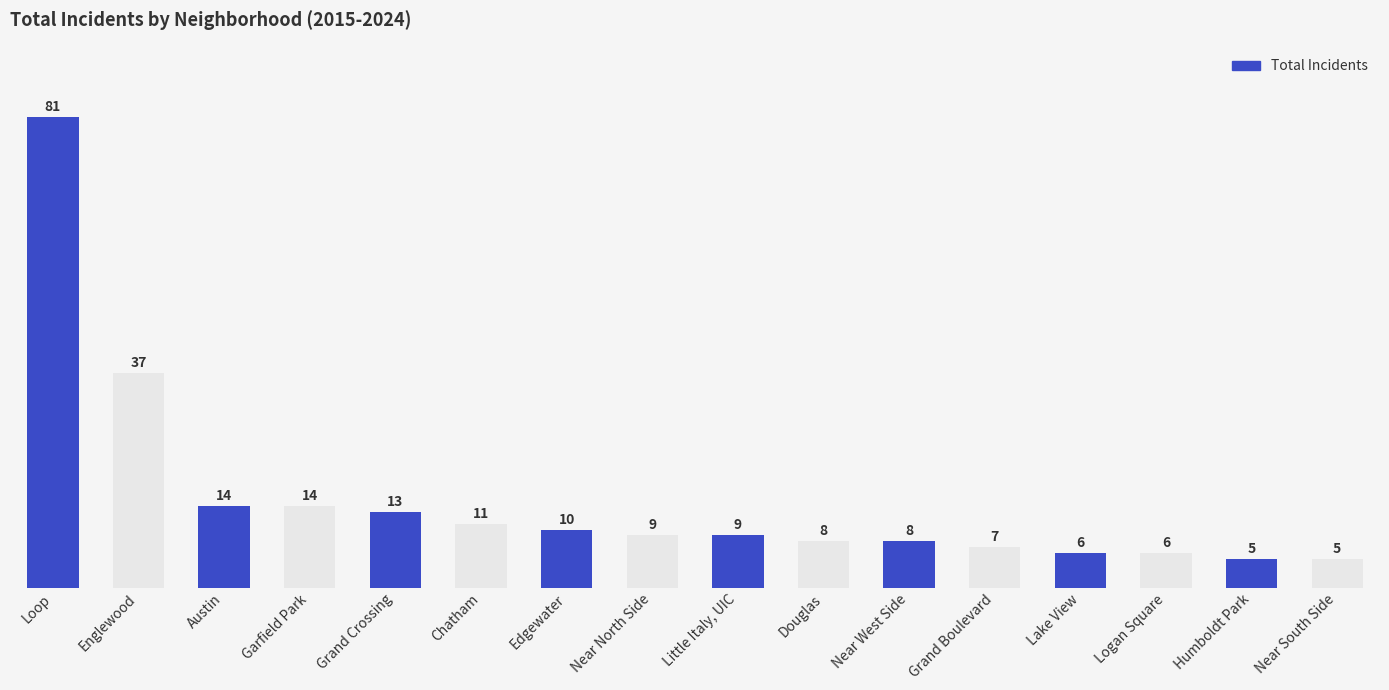

The chart shows a value of 14 at Austin. True or false?

True